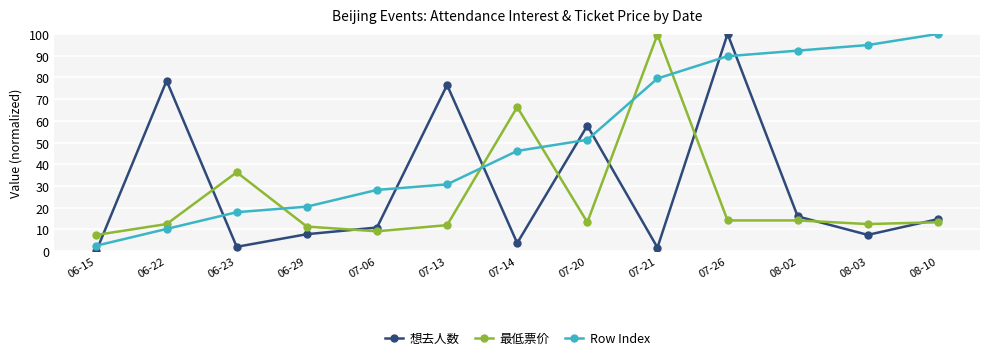

Rank the series by their average value, from highest to lowest.

Row Index, 想去人数, 最低票价